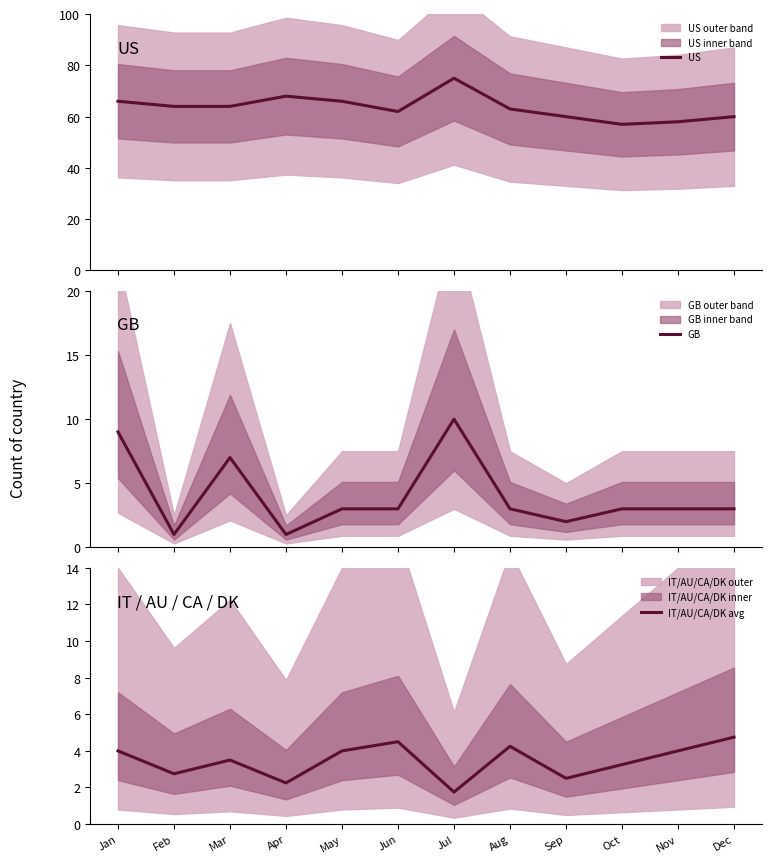

Between Jul and May, which is larger?

Jul